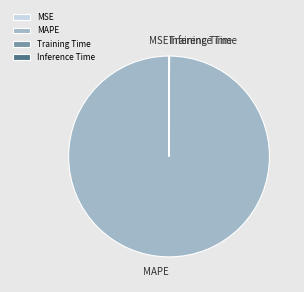

Which slice is the largest?

MAPE